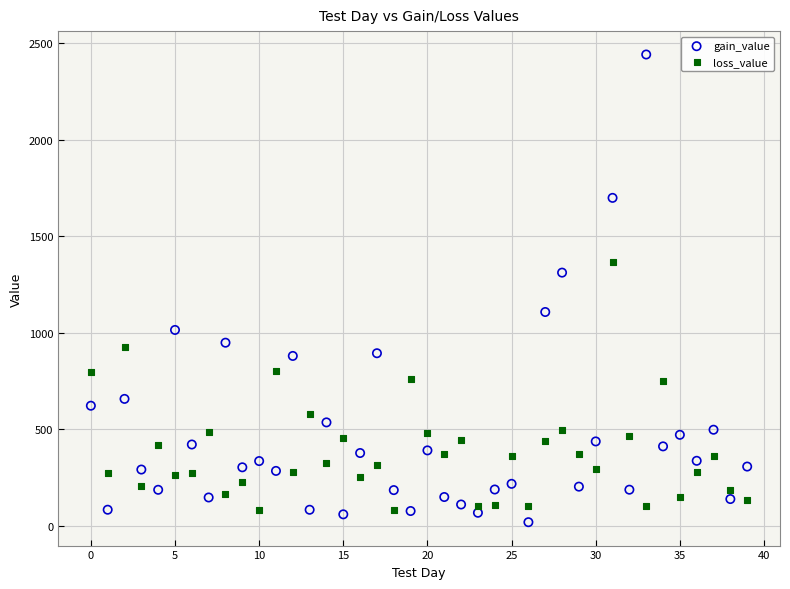

Which series has the widest spread of Y values?

gain_value